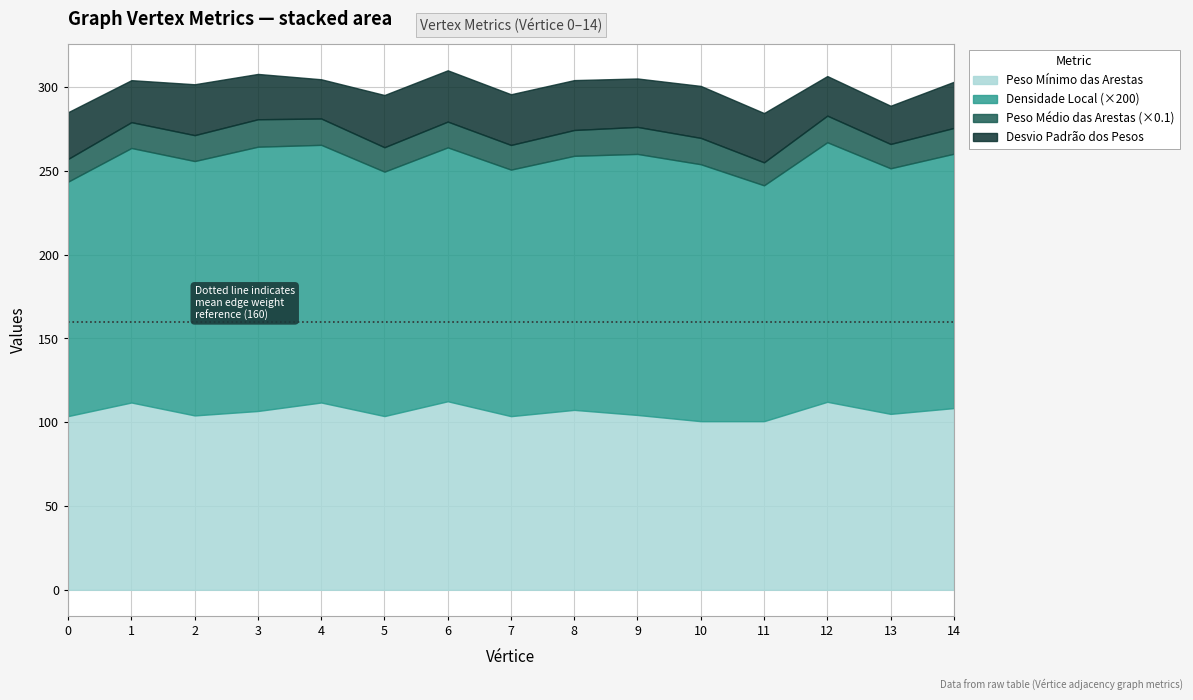

Which has a higher value, 1 or 11?

1